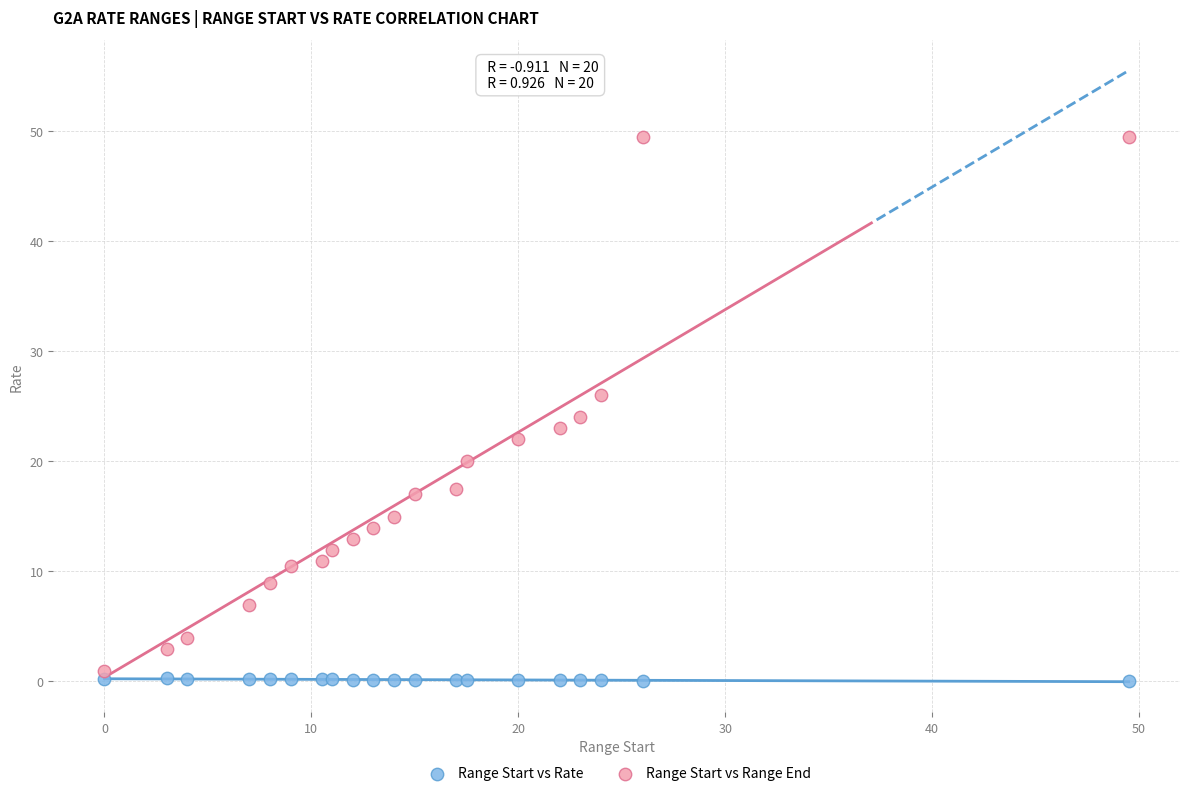

Which series reaches the minimum Y coordinate?

Range Start vs Rate